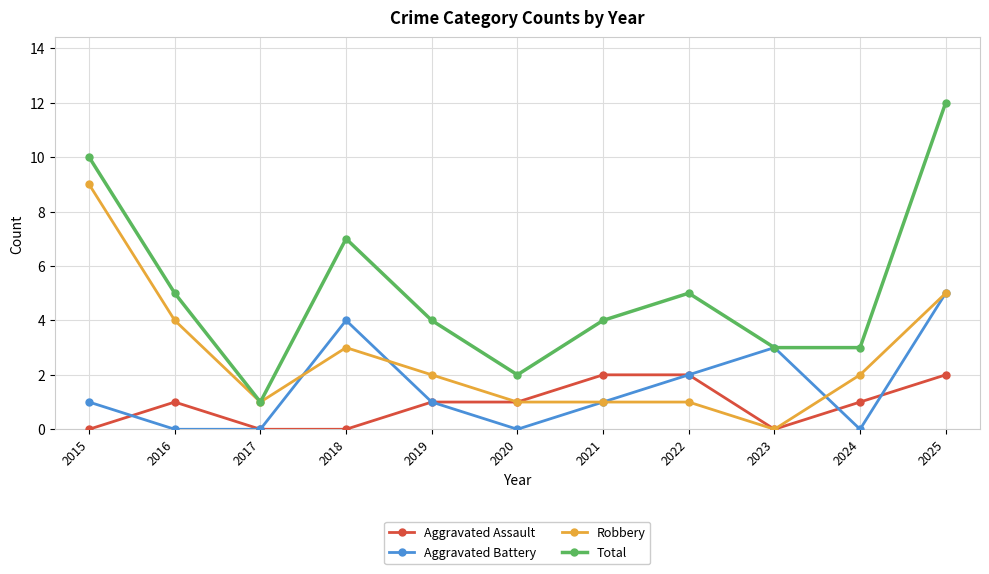

Reading left to right, list all the values displayed in this chart.

Aggravated Assault: 2015=0	2016=1	2017=0	2018=0	2019=1	2020=1	2021=2	2022=2	2023=0	2024=1	2025=2
Aggravated Battery: 2015=1	2016=0	2017=0	2018=4	2019=1	2020=0	2021=1	2022=2	2023=3	2024=0	2025=5
Robbery: 2015=9	2016=4	2017=1	2018=3	2019=2	2020=1	2021=1	2022=1	2023=0	2024=2	2025=5
Total: 2015=10	2016=5	2017=1	2018=7	2019=4	2020=2	2021=4	2022=5	2023=3	2024=3	2025=12